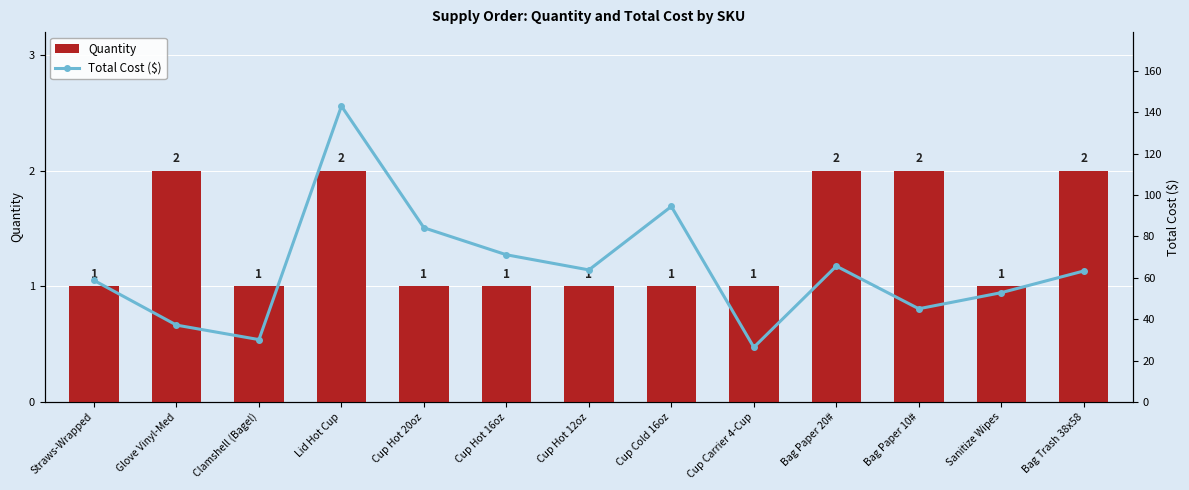

Rank the series by their maximum value, from highest to lowest.

Total Cost ($), Quantity